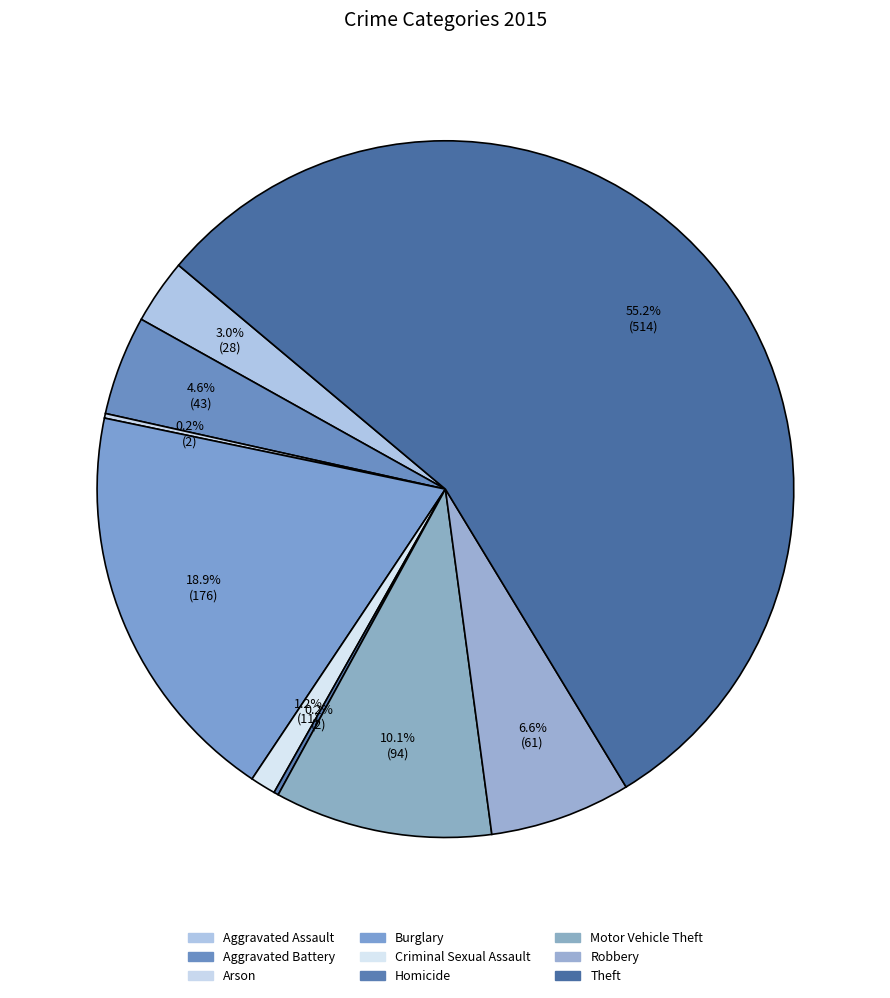

What percentage is the Robbery slice, to the nearest percent?

7%